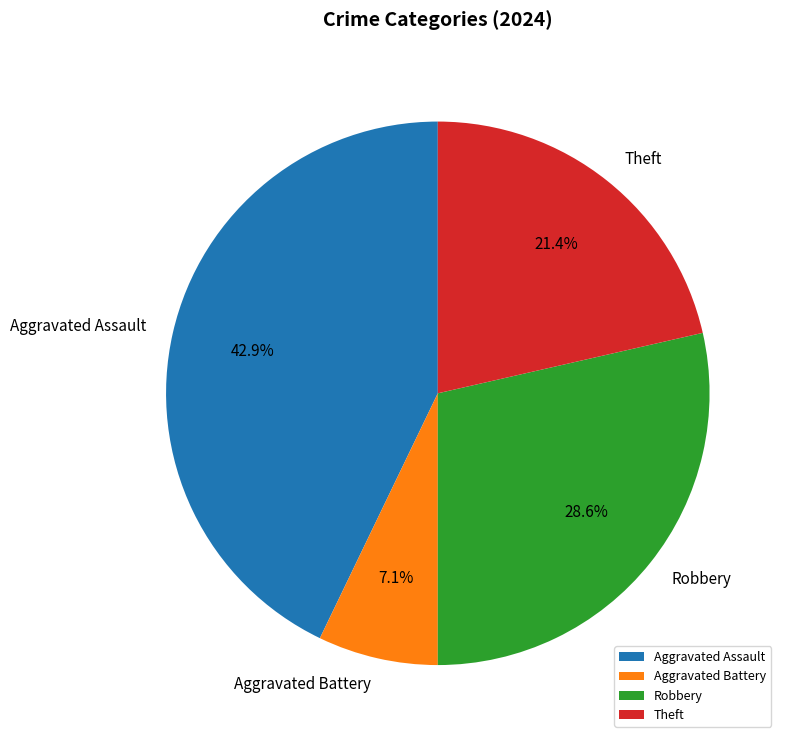

Does any single category account for the majority?

No